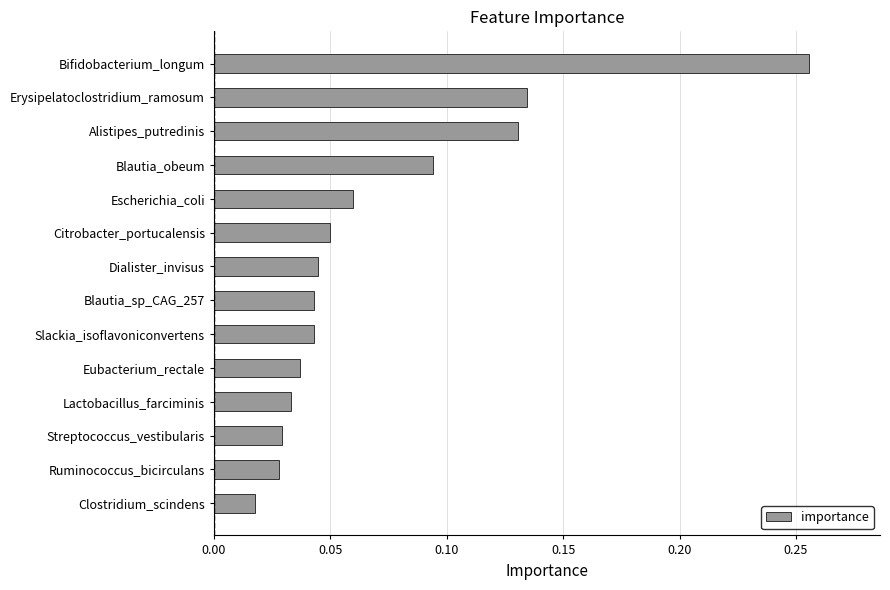

What is the sum of all values?

1.0